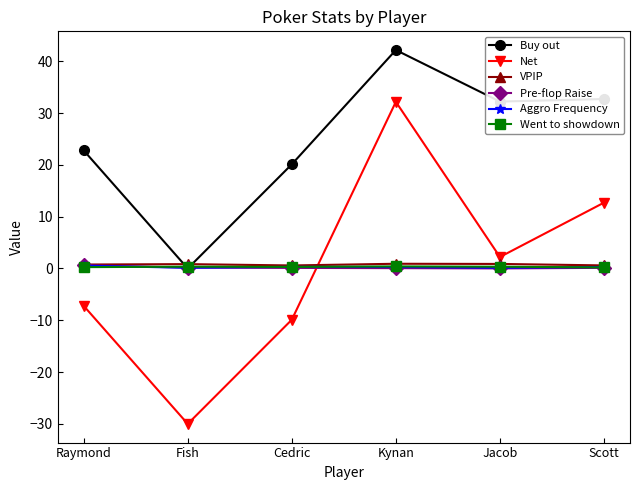

Read the Buy out value at Jacob.

32.2